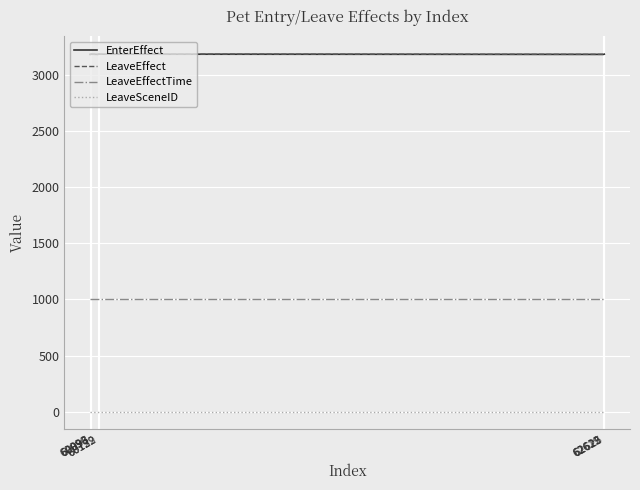

Is this an area chart (filled region under the line)?

No